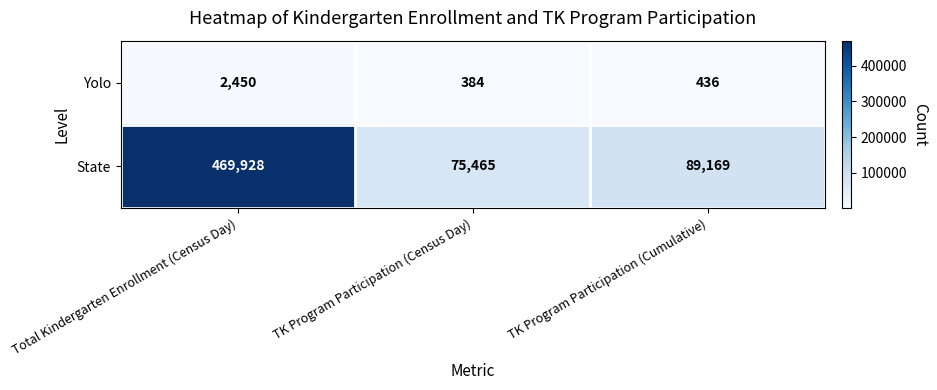

What is the difference between the highest and lowest values at TK Program Participation (Cumulative)?

88733